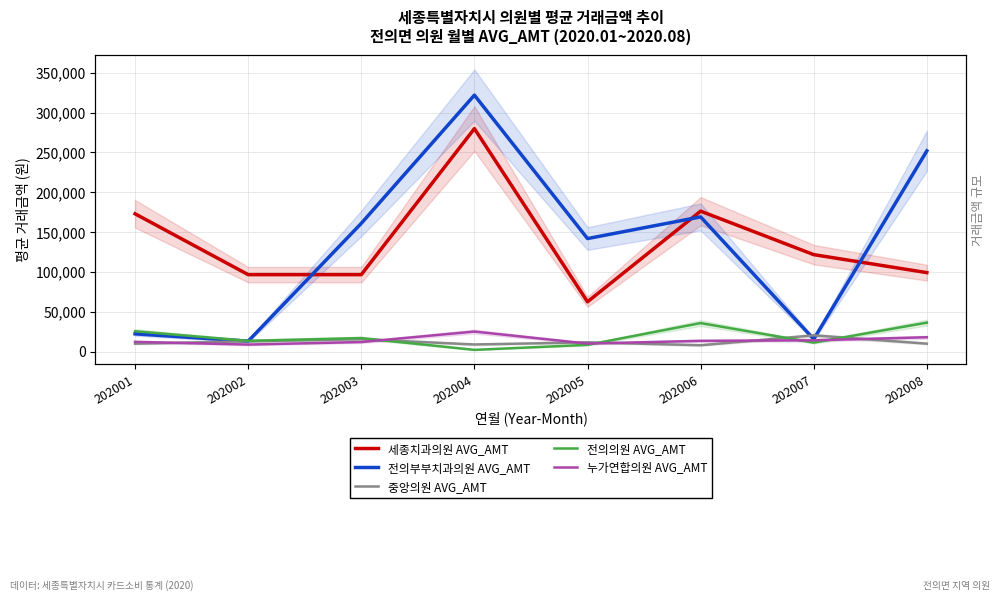

Is the value of 전의의원 AVG_AMT at 202004 greater than the value of 중앙의원 AVG_AMT at 202002?

No